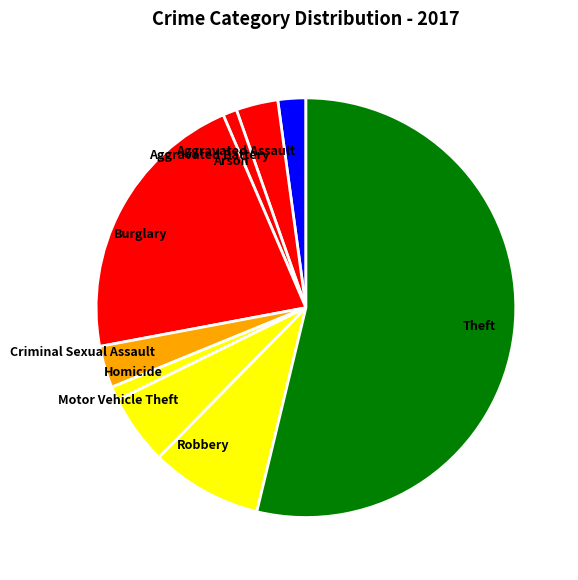

What is the ratio of the value at Criminal Sexual Assault to the value at Homicide?

3.0